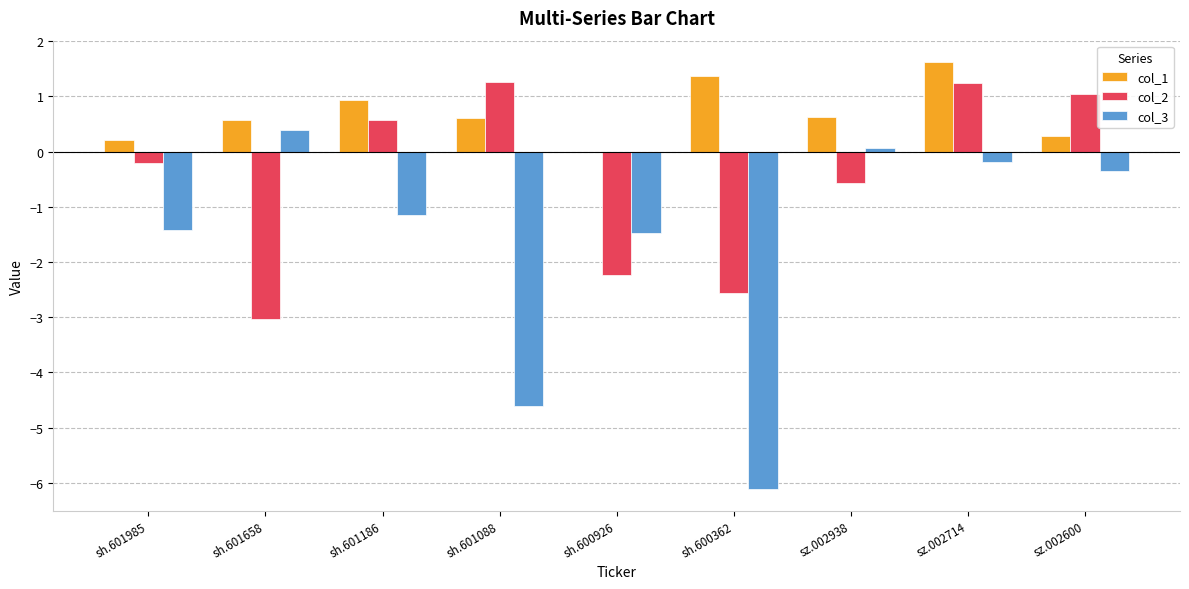

The value of col_1 at sh.601088 is 0.6. True or false?

True